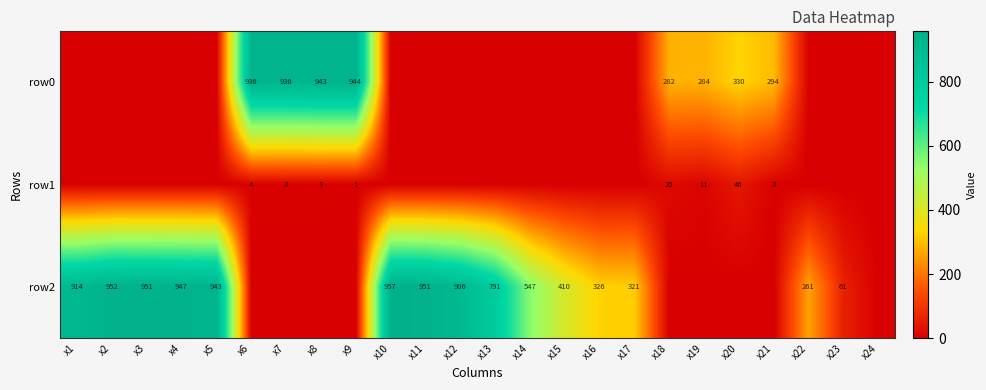

How many categories are shown in the chart?

24